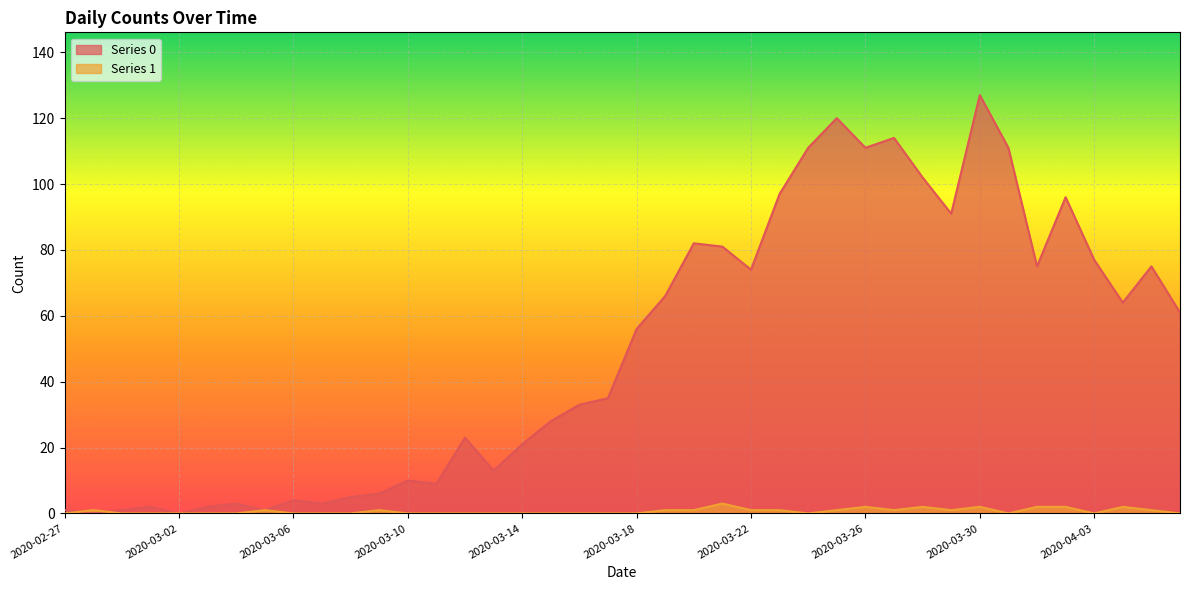

What is the sum of all Series 0 values?

1991